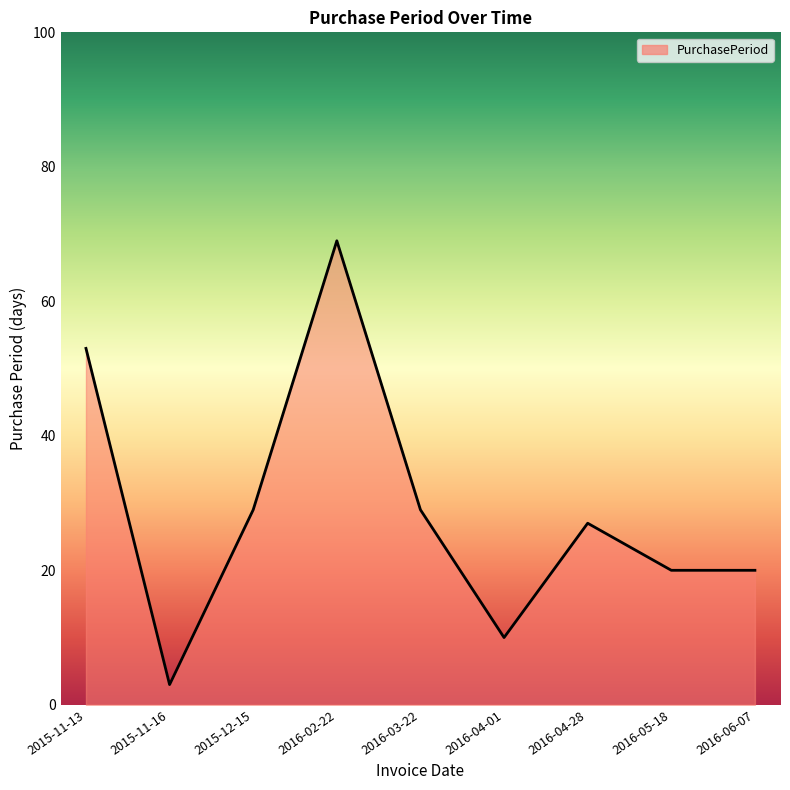

Which label corresponds to the smallest value in the chart?

2015-11-16